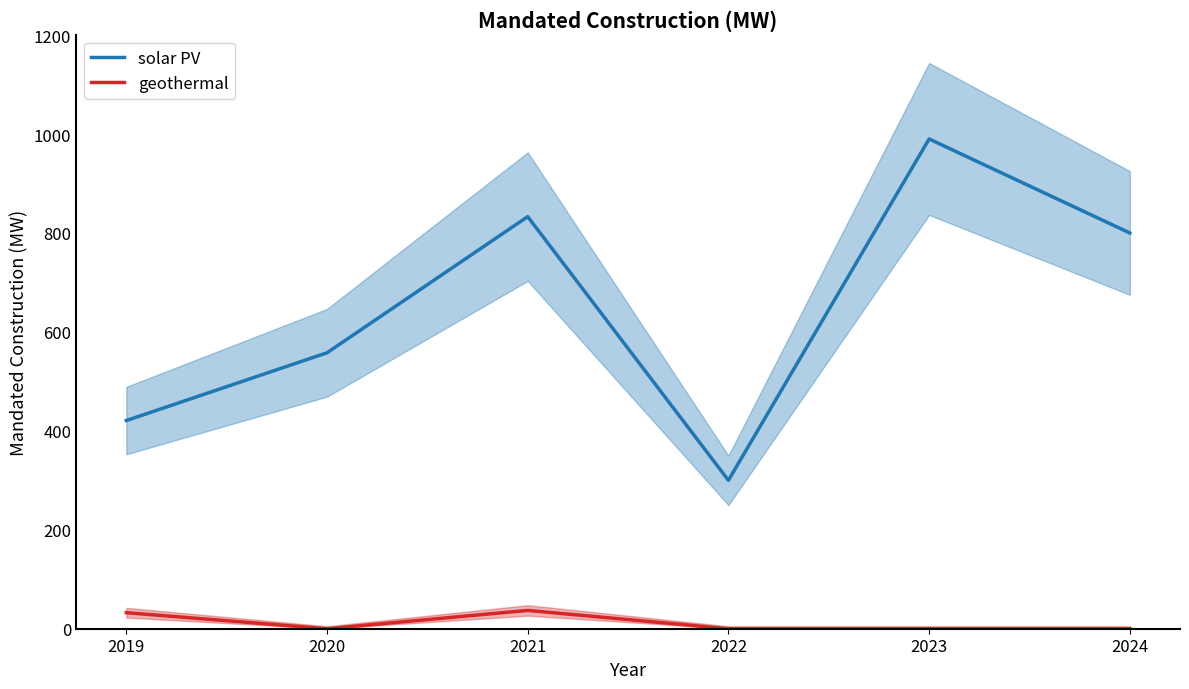

Rank the categories by solar PV value from lowest to highest.

2022, 2019, 2020, 2024, 2021, 2023